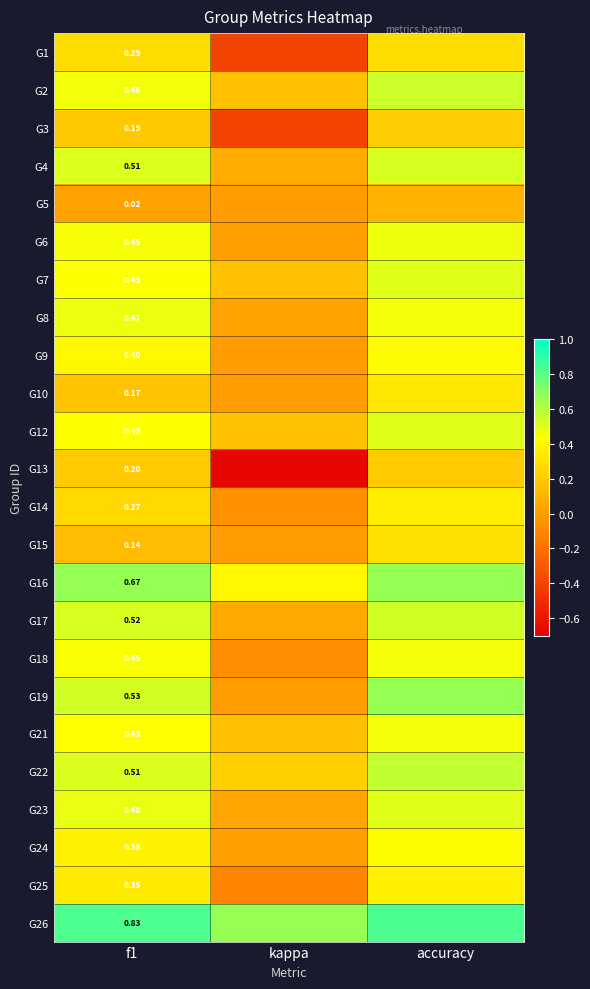

What is the greatest value displayed?

0.8